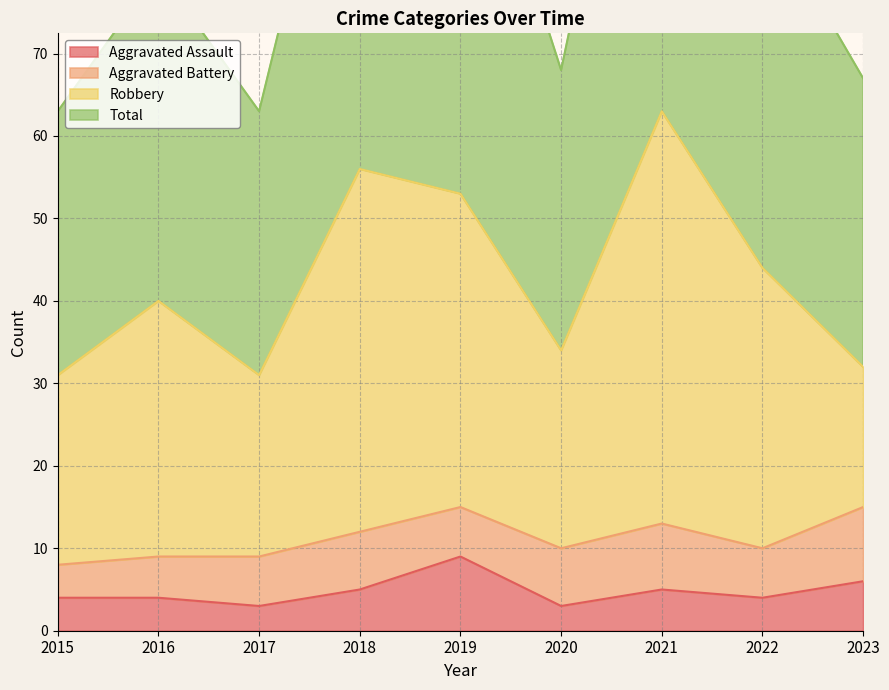

True or false: Total has a value of 71 at 2018.

False